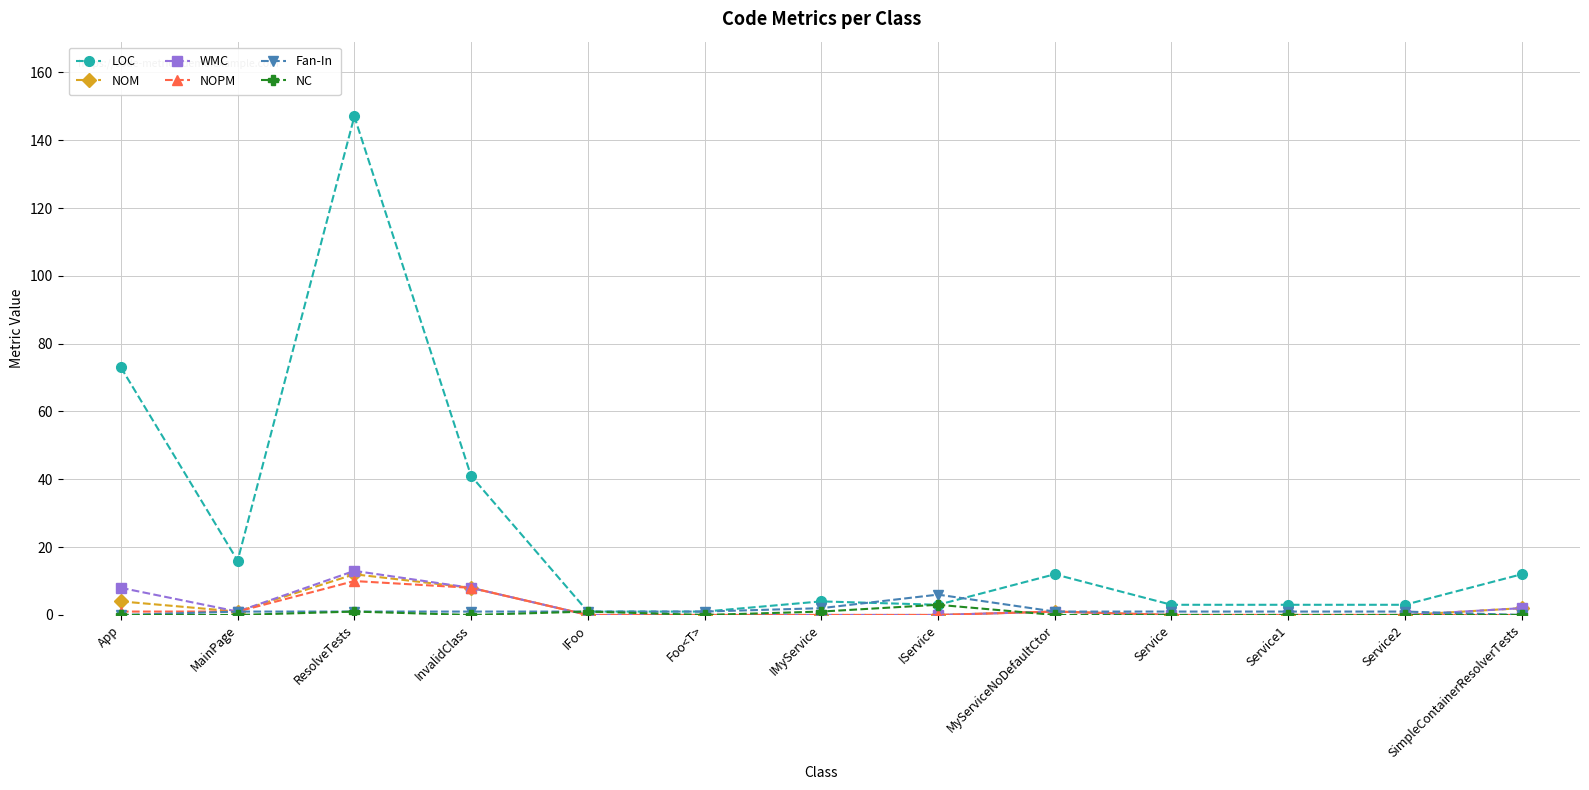

At how many categories does at least one series exceed 72?

2